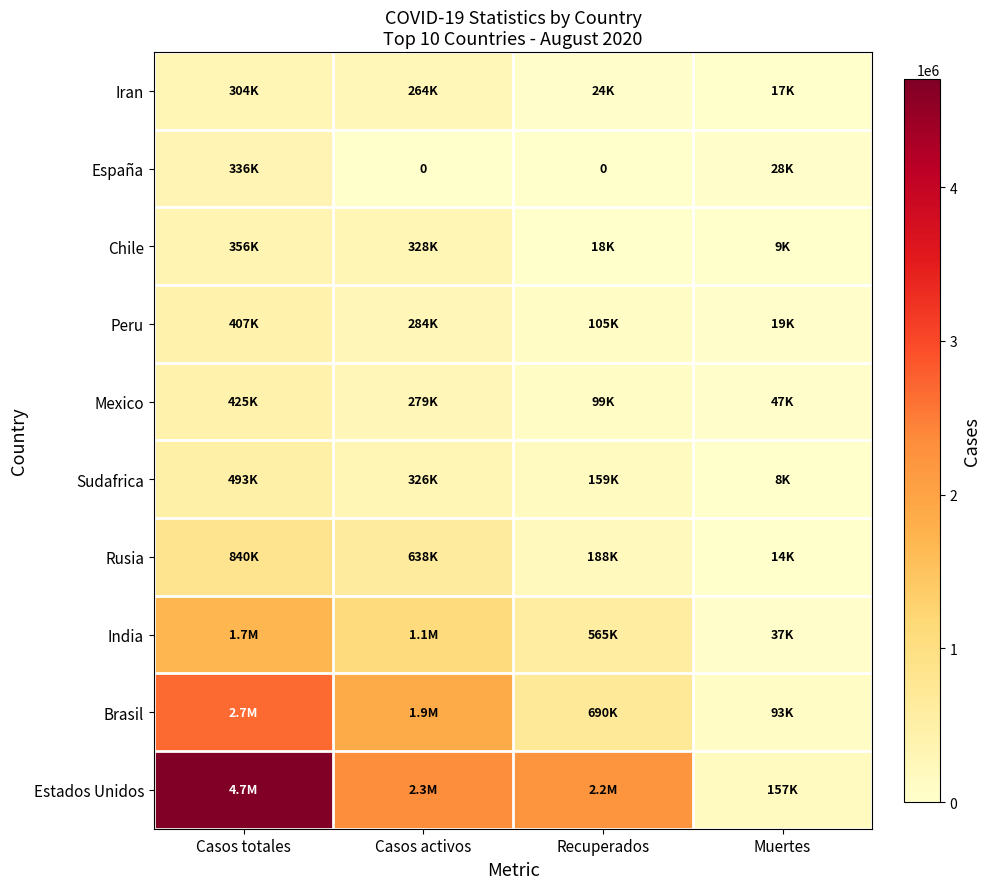

Rank the series by their maximum value, from highest to lowest.

Estados Unidos, Brasil, India, Rusia, Sudafrica, Mexico, Peru, Chile, España, Iran